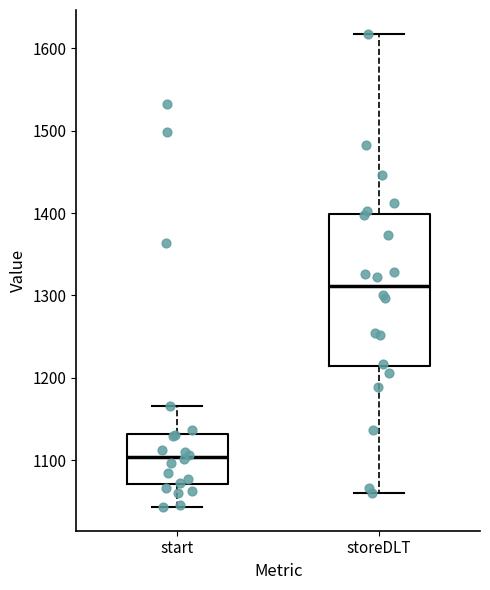

Reading left to right, read every box against the y-axis: the position of its median line, the range the box covers, and the ends of its whiskers. The values are not printed on the chart, so give them approximately, as read against the axis.

start: median 1100, box 1070 to 1130, whiskers 1040 to 1170
storeDLT: median 1310, box 1210 to 1400, whiskers 1060 to 1620